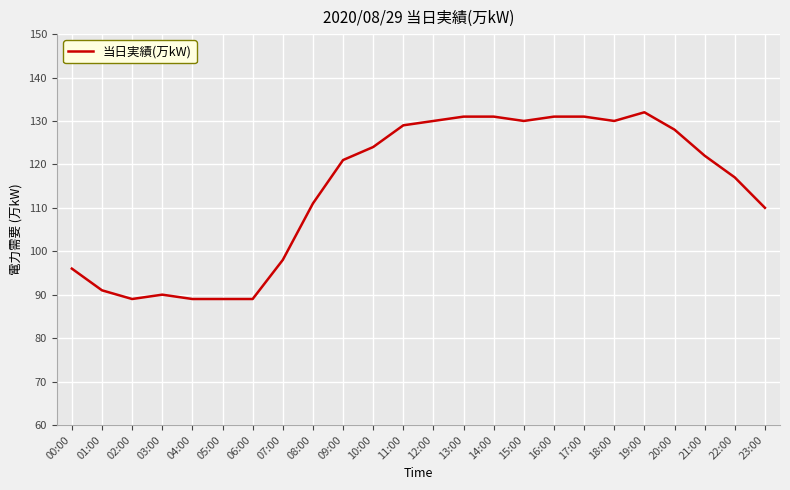

What is the change in value from 00:00 to 12:00?

+34